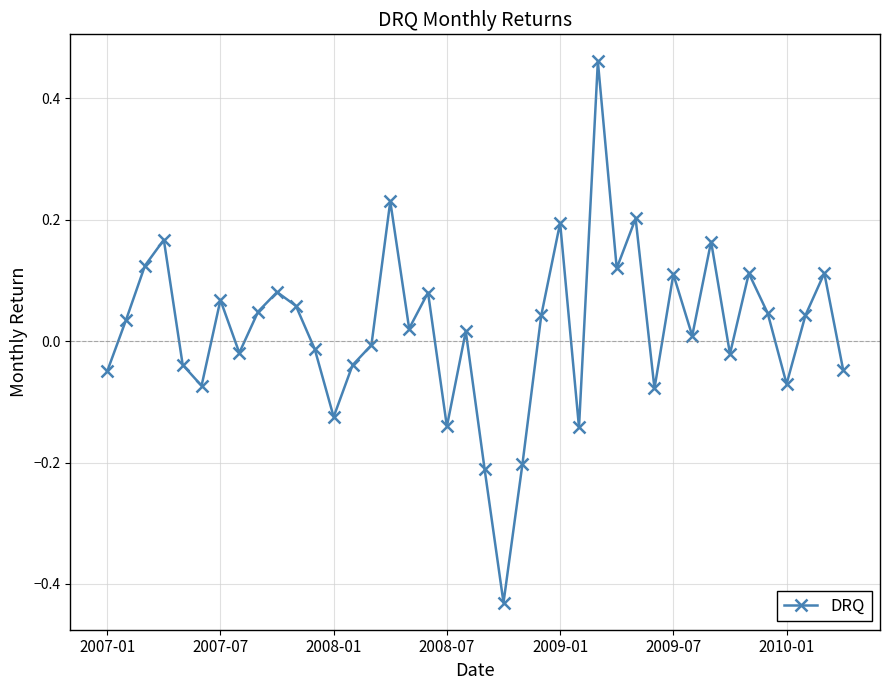

How many interior local peaks (higher than both neighbors) does the data have?

13